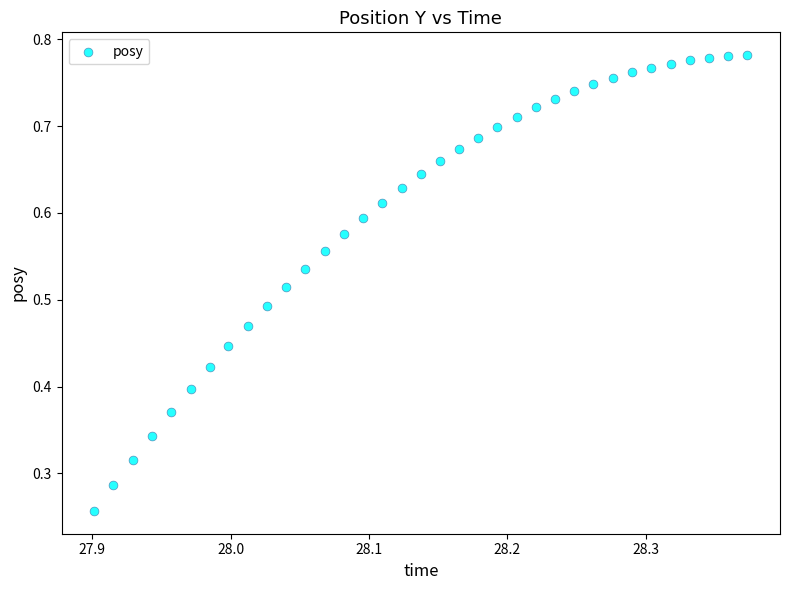

How many data points are displayed?

35